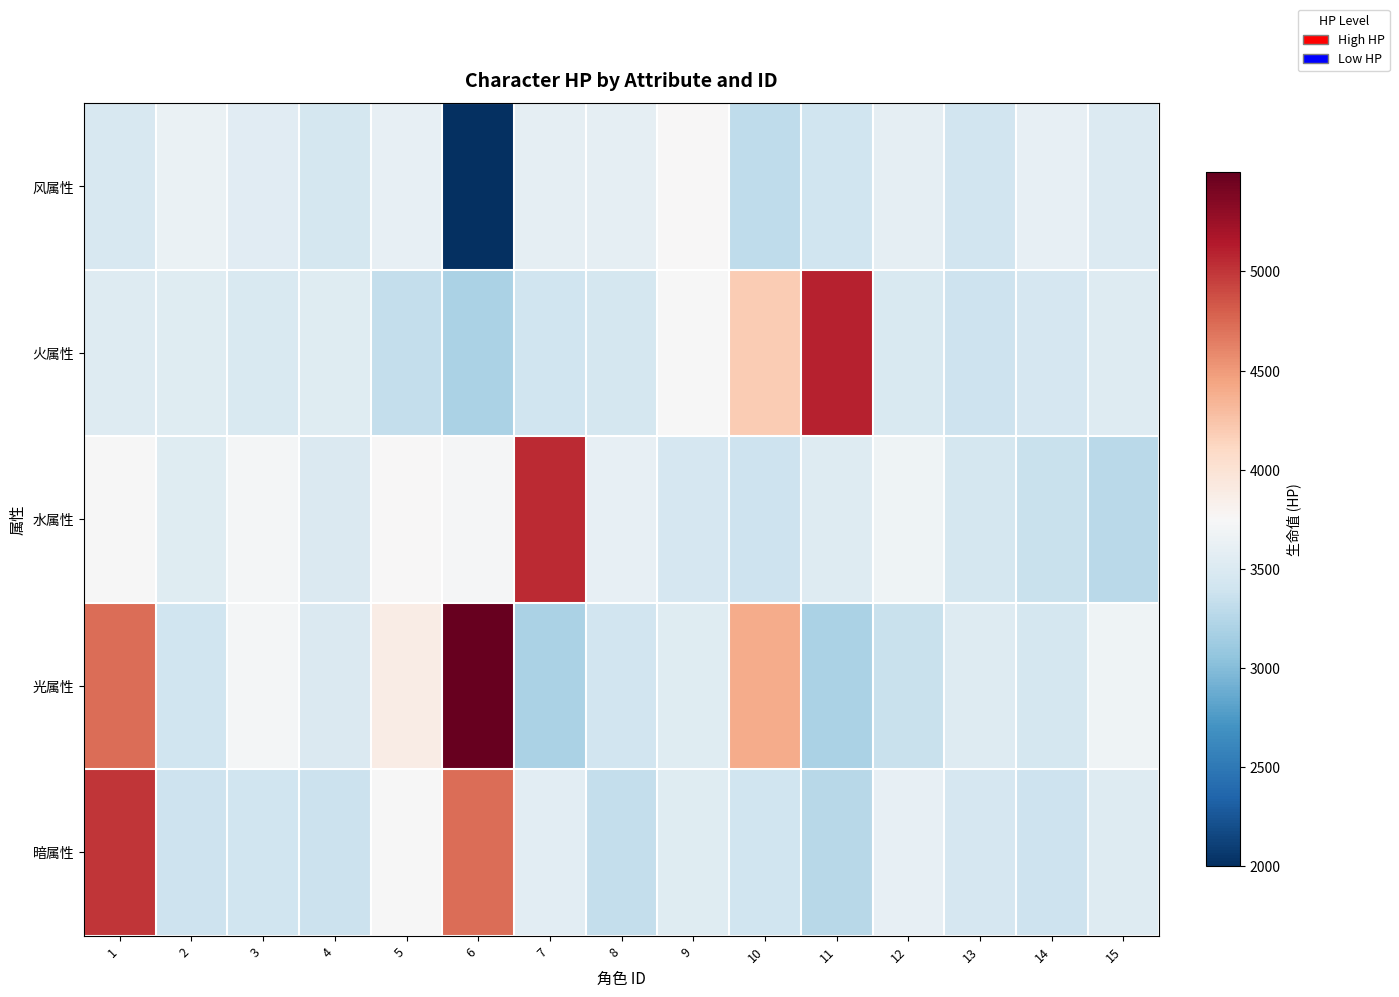

Reading left to right, what are all the values shown in this chart?

风属性: 1=3470.4	2=3635.2	3=3555.2	4=3448.0	5=3604.8	6=2000.0	7=3588.8	8=3596.8	9=3763.2	10=3305.6	11=3403.2	12=3596.8	13=3412.0	14=3600.0	15=3507.2
火属性: 1=3521.6	2=3539.2	3=3476.8	4=3539.2	5=3332.8	6=3200.0	7=3403.2	8=3441.6	9=3740.8	10=4200.0	11=5102.4	12=3476.8	13=3392.0	14=3456.0	15=3520.0
水属性: 1=3748.8	2=3544.0	3=3720.0	4=3499.2	5=3763.2	6=3732.8	7=5059.2	8=3600.0	9=3456.0	10=3392.0	11=3520.0	12=3680.0	13=3440.0	14=3360.0	15=3280.0
光属性: 1=4724.8	2=3395.2	3=3720.0	4=3499.2	5=3884.8	6=5499.2	7=3200.0	8=3417.6	9=3539.2	10=4400.0	11=3200.0	12=3360.0	13=3520.0	14=3440.0	15=3680.0
暗属性: 1=5000.0	2=3388.8	3=3403.2	4=3368.0	5=3740.8	6=4729.6	7=3571.2	8=3332.8	9=3539.2	10=3404.8	11=3268.0	12=3600.0	13=3456.0	14=3392.0	15=3520.0